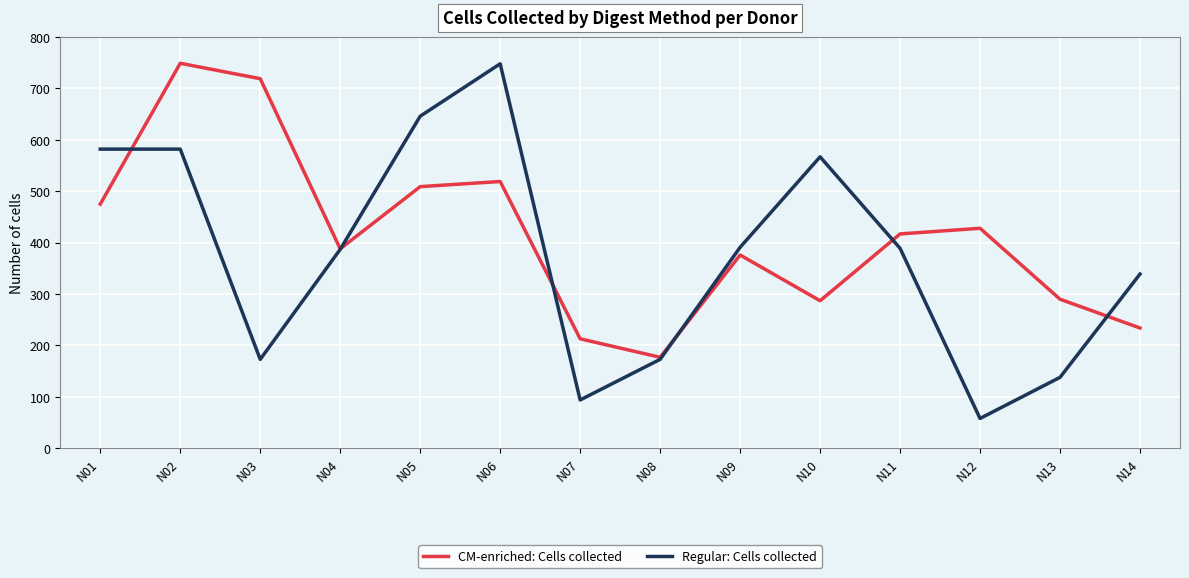

Which series has the widest spread of values?

Regular: Cells collected